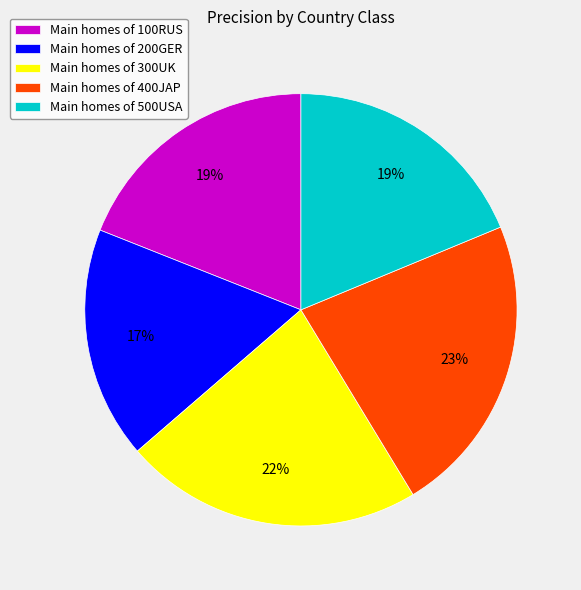

Is it true that Main homes of 200GER is 7% of the pie?

False